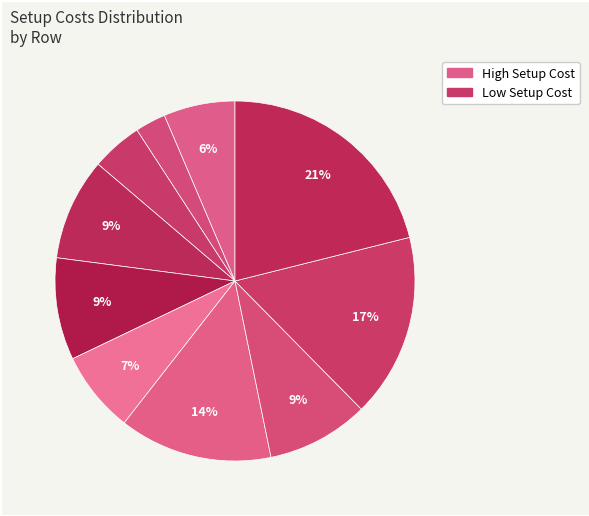

Is there any slice that represents more than half of the pie?

No